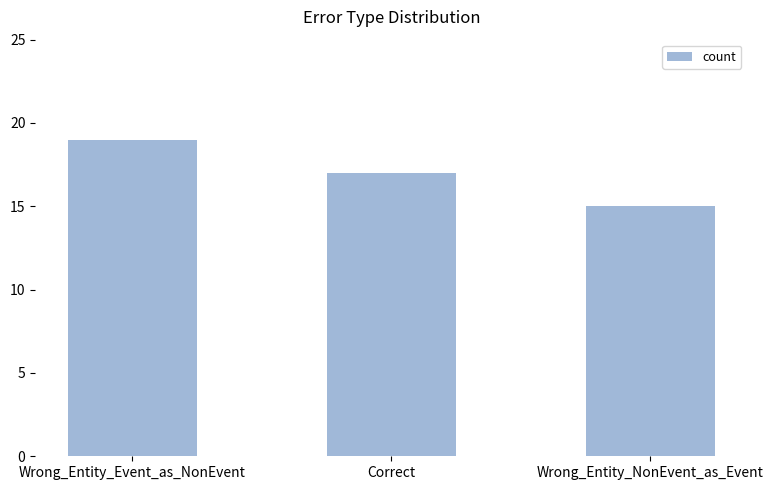

List the labels in order of value, largest first.

Wrong_Entity_Event_as_NonEvent, Correct, Wrong_Entity_NonEvent_as_Event